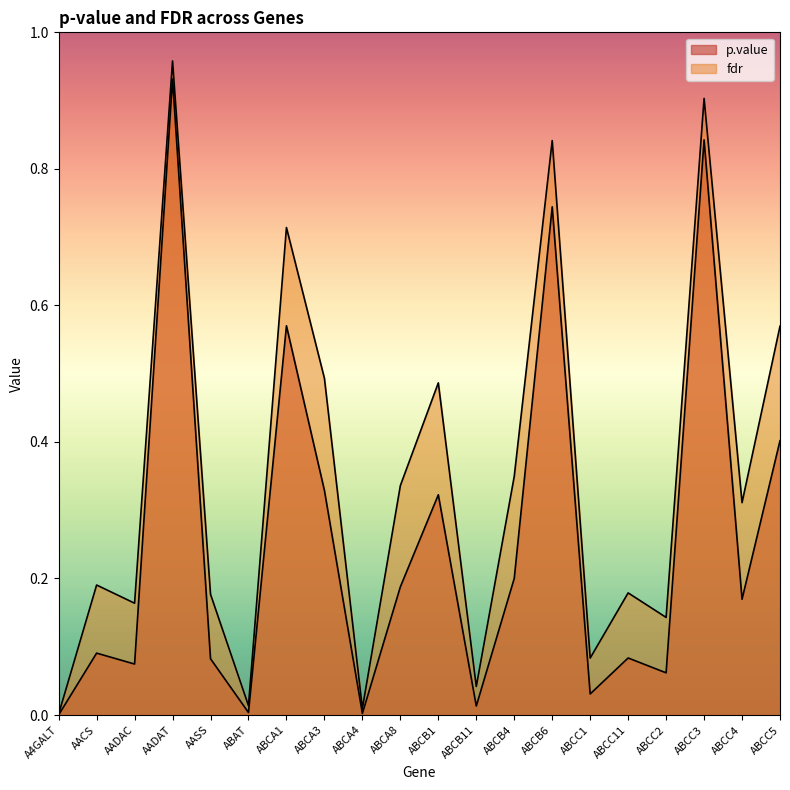

What are all the series names shown in the legend?

p.value, fdr